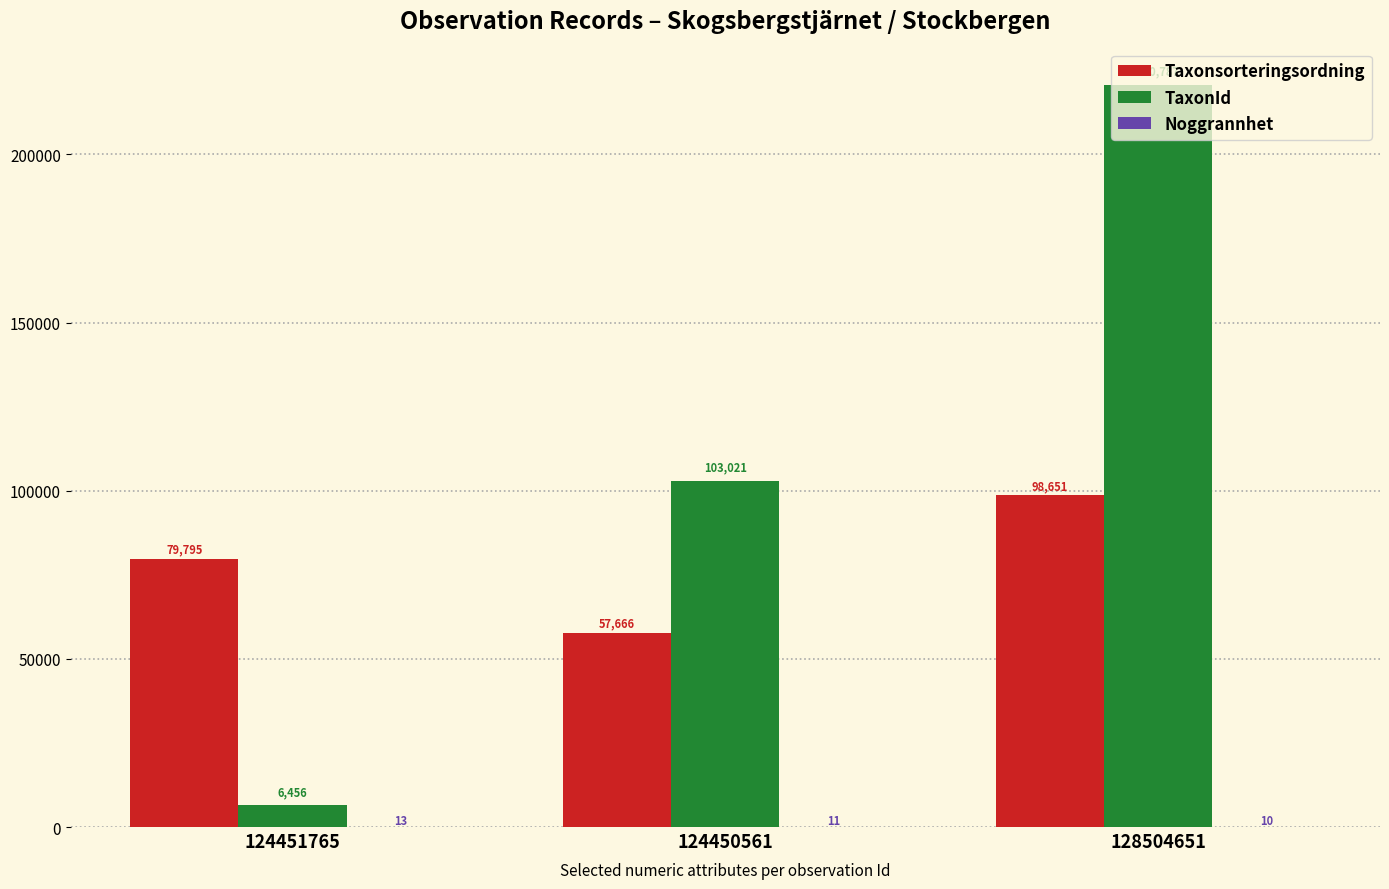

What is the greatest value displayed?

220787